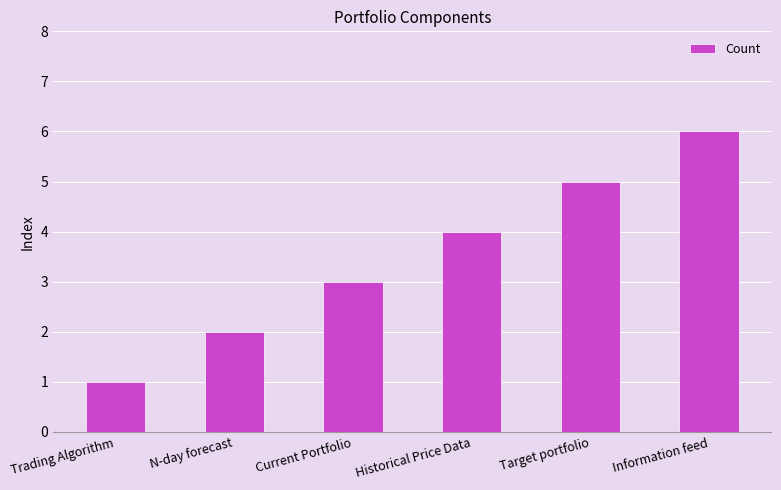

How many bars are there in total?

6